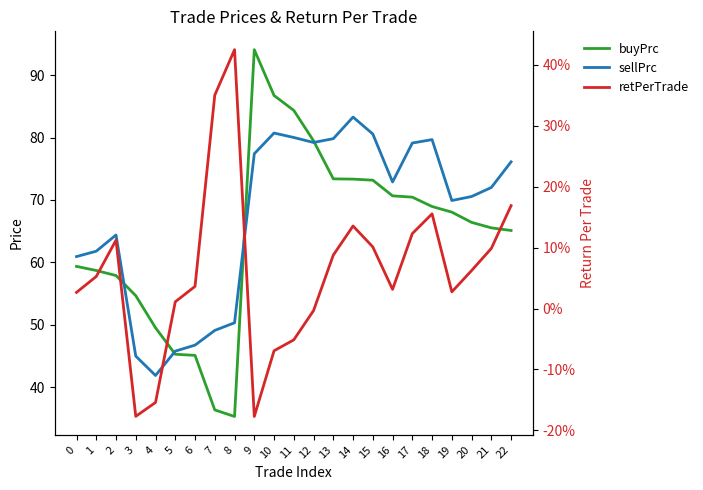

Reading left to right, list all the values displayed in this chart.

buyPrc: 0=59.4	1=58.7	2=57.9	3=54.7	4=49.5	5=45.3	6=45.1	7=36.4	8=35.3	9=94.1	10=86.7	11=84.3	12=79.5	13=73.4	14=73.3	15=73.2	16=70.7	17=70.4	18=68.9	19=68.1	20=66.4	21=65.5	22=65.1
sellPrc: 0=60.9	1=61.8	2=64.4	3=45.0	4=41.9	5=45.8	6=46.7	7=49.1	8=50.3	9=77.4	10=80.7	11=80.0	12=79.2	13=79.8	14=83.3	15=80.6	16=72.9	17=79.1	18=79.7	19=69.9	20=70.6	21=72.0	22=76.1
retPerTrade: 0=0.0	1=0.1	2=0.1	3=-0.2	4=-0.2	5=0.0	6=0.0	7=0.4	8=0.4	9=-0.2	10=-0.1	11=-0.1	12=-0.0	13=0.1	14=0.1	15=0.1	16=0.0	17=0.1	18=0.2	19=0.0	20=0.1	21=0.1	22=0.2